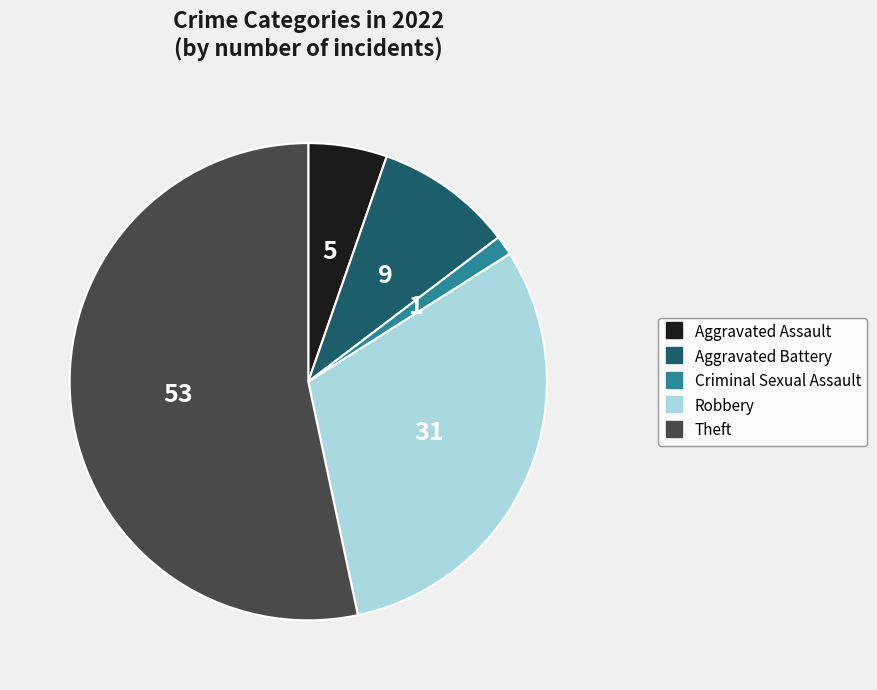

What is the majority slice?

Theft